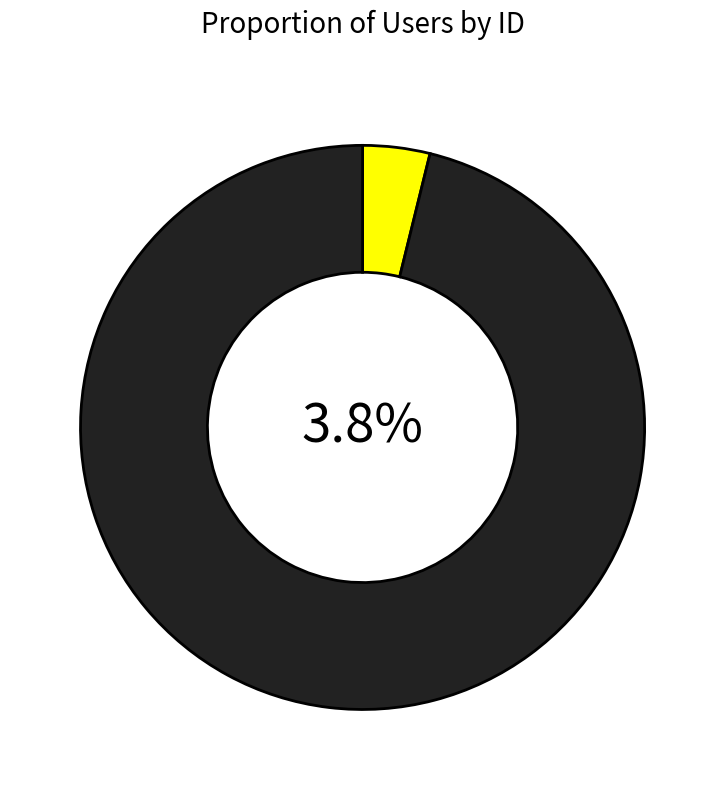

The fray slice represents 36% of the pie. True or false?

False